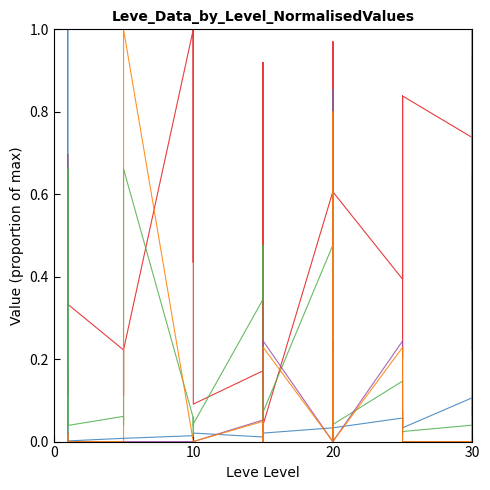

Does the chart have visible grid lines?

No